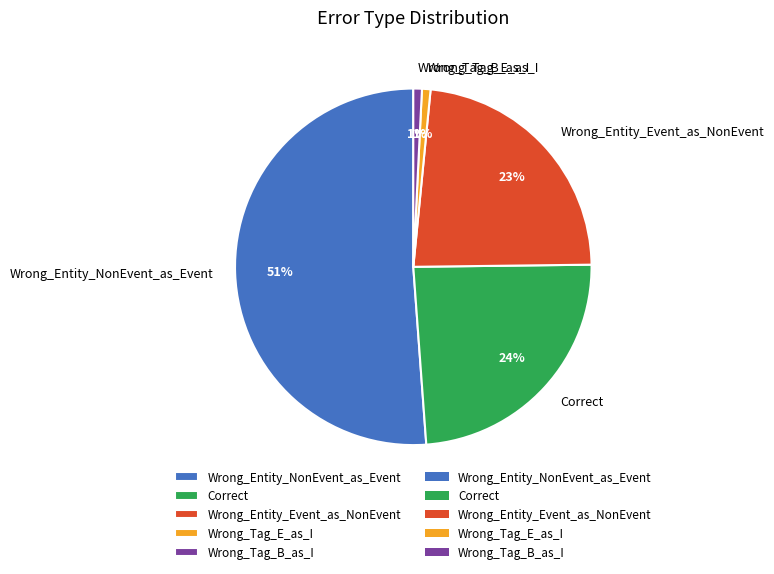

Is there a majority slice in this chart?

Yes